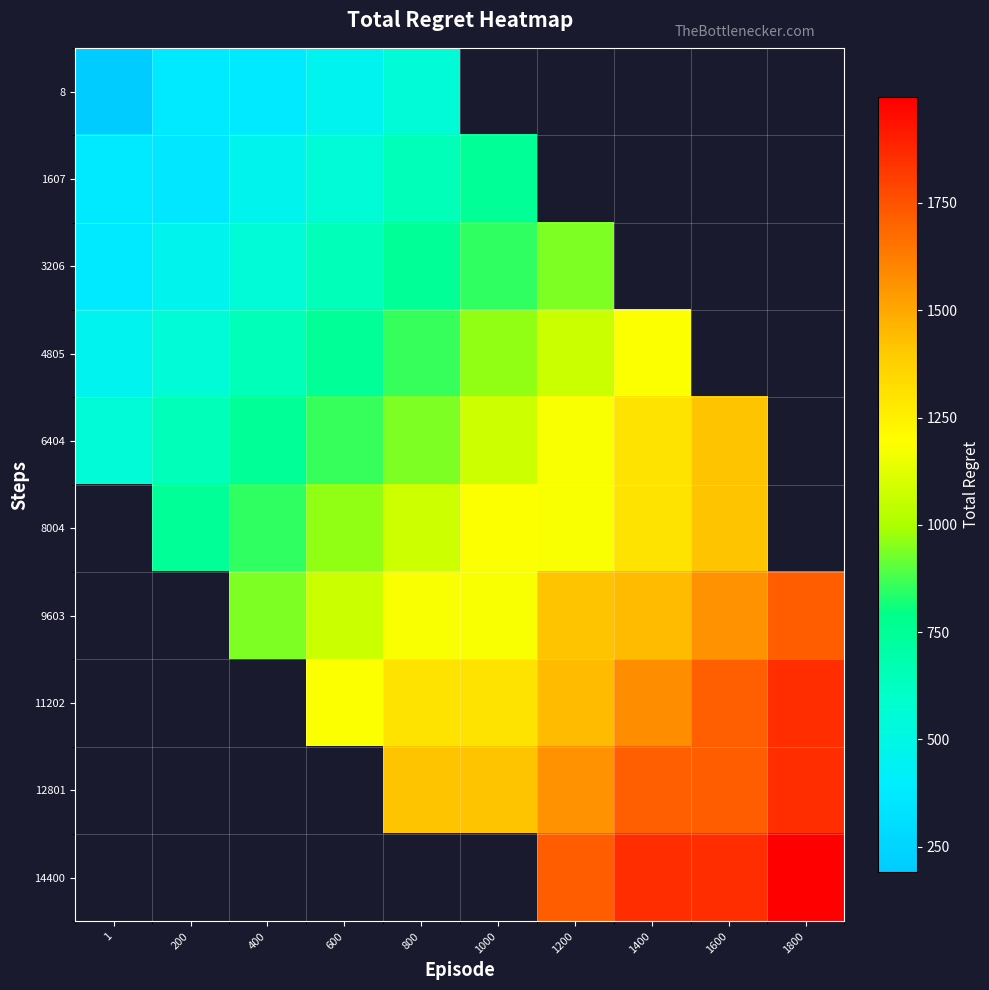

At which category does the chart reach its peak across all series?

1800